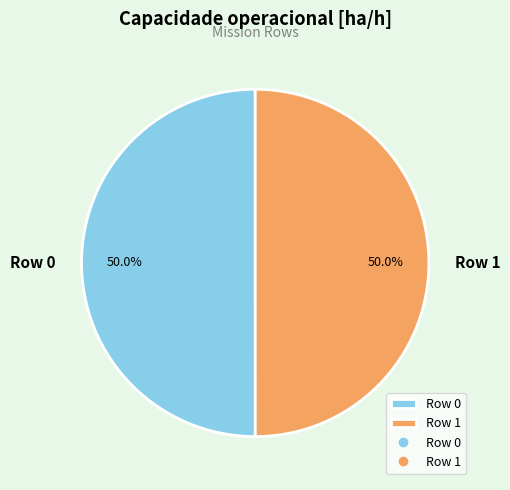

To the nearest percent, what is the combined percentage of Row 0 and Row 1?

100%